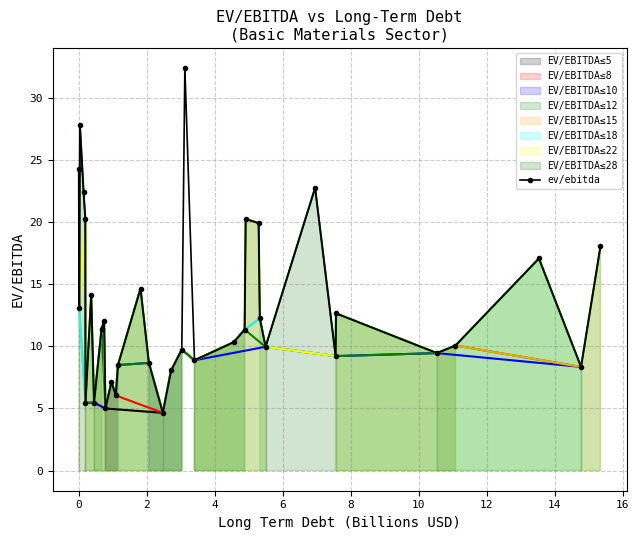

True or false: ev/ebitda has more than 1 interior local peaks.

True